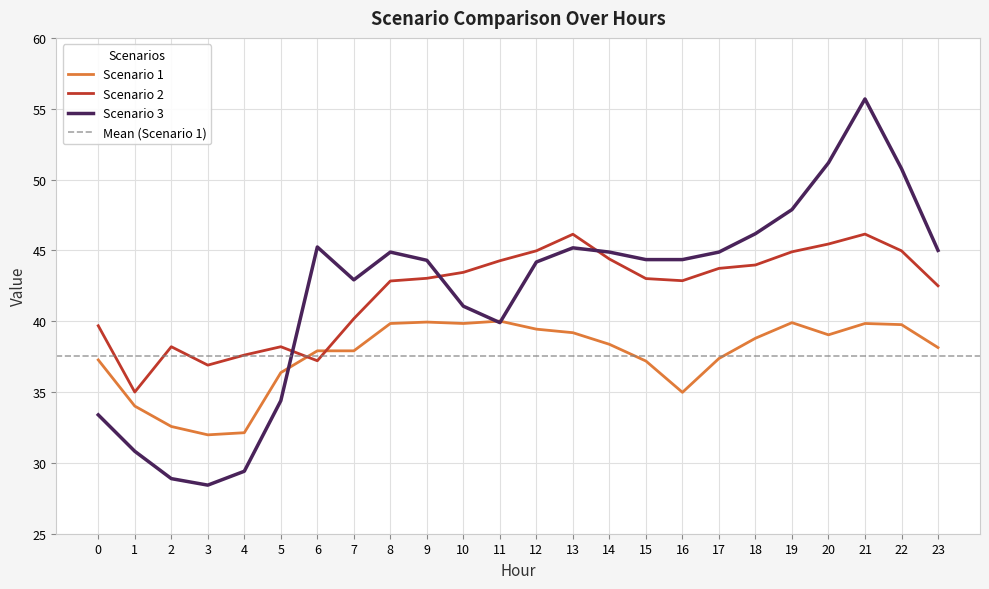

Between which two adjacent categories do Scenario 3 and Scenario 1 first intersect?

5 and 6